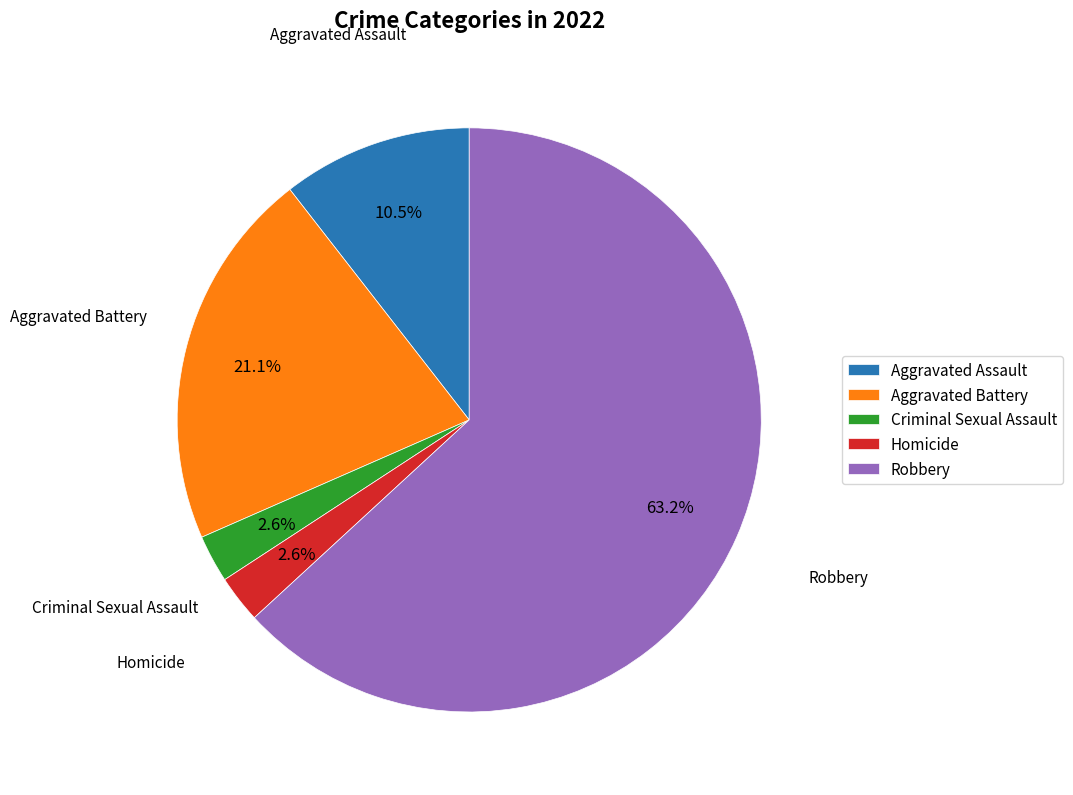

Which slice represents more than half of the pie?

Robbery